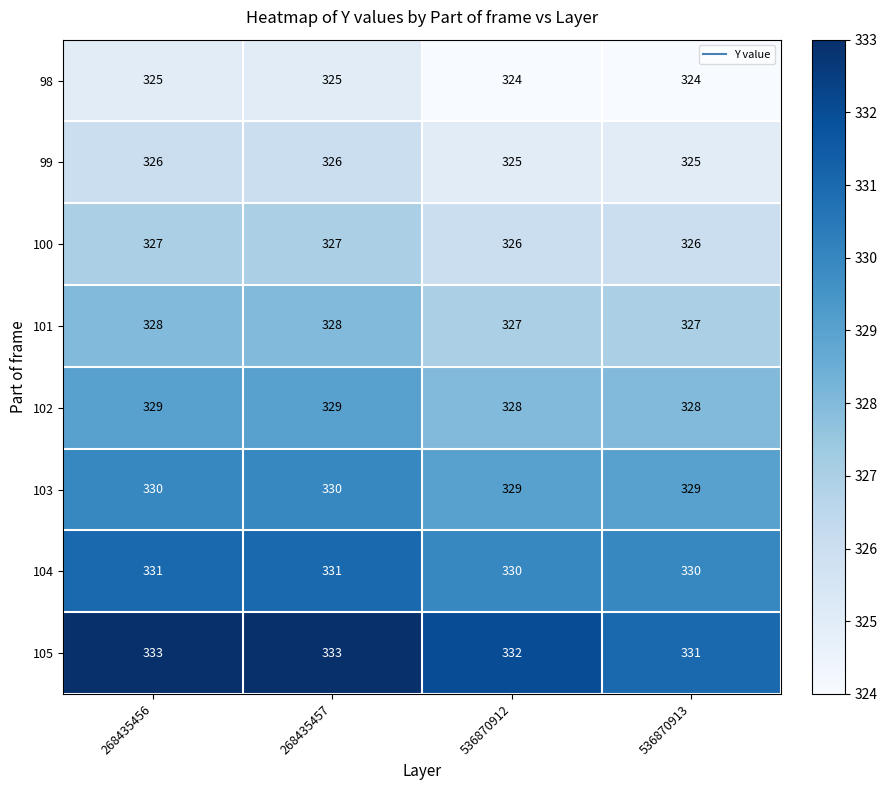

Count the number of data series in this chart.

8